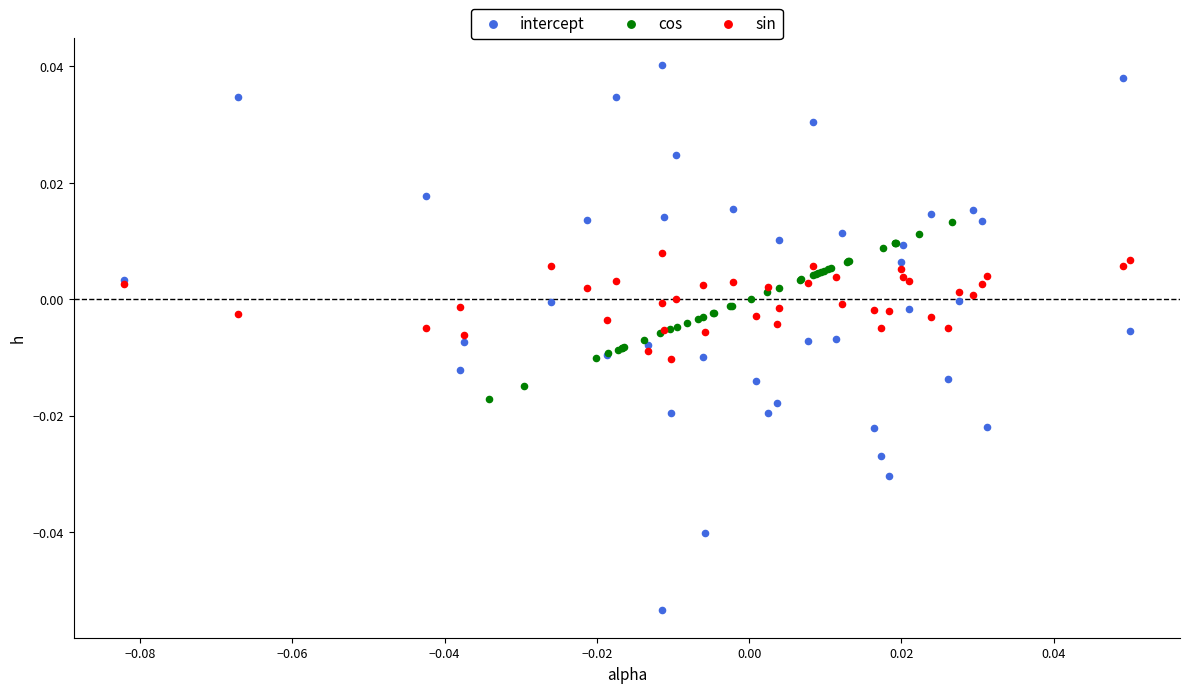

Which series has the largest Y range (max minus min)?

intercept